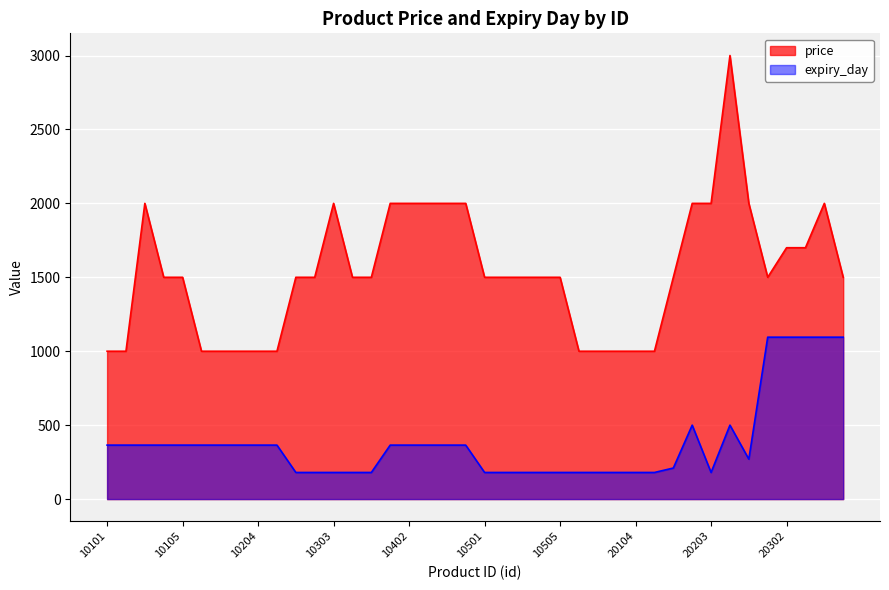

True or false: expiry_day has a value of 600 at 10403.

False